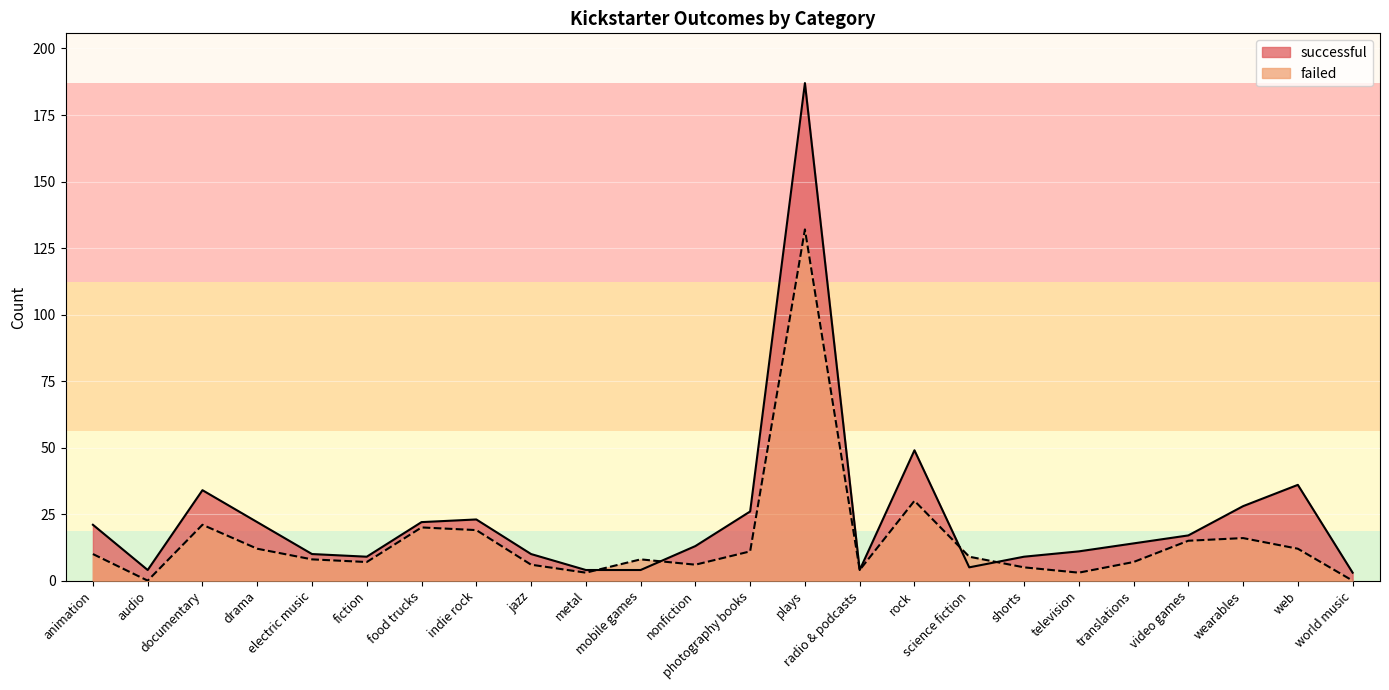

How many lines are shown in the chart?

2